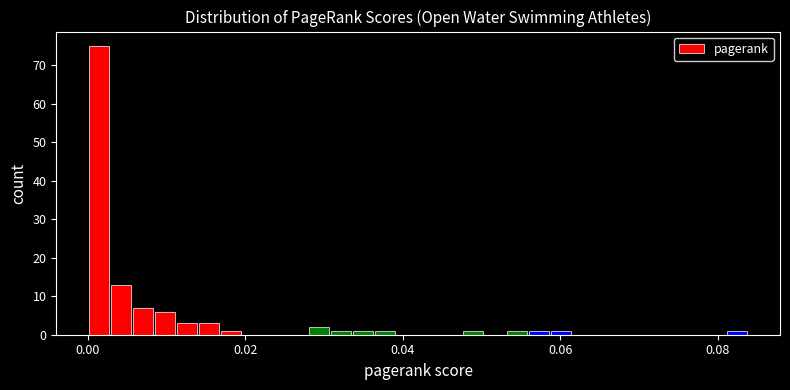

Read against the x-axis, roughly where is the centre of the tallest bar?

0.002